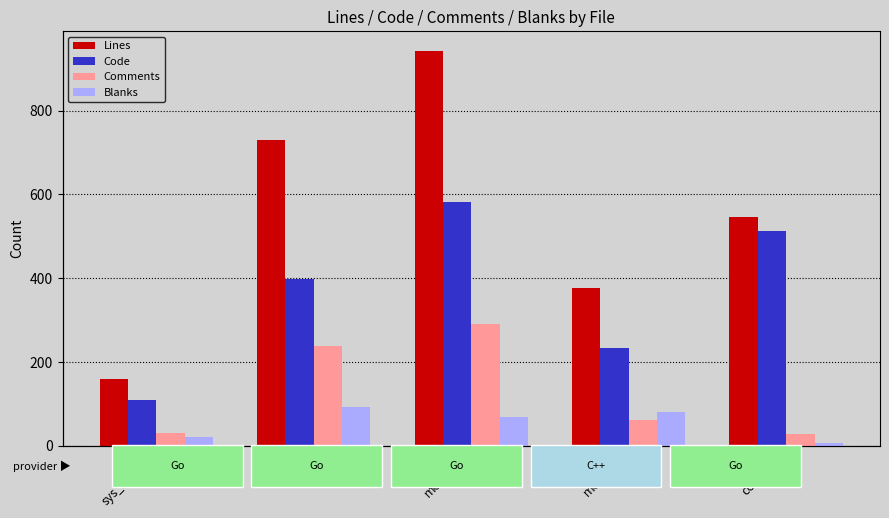

What is the maximum value shown in the chart?

942